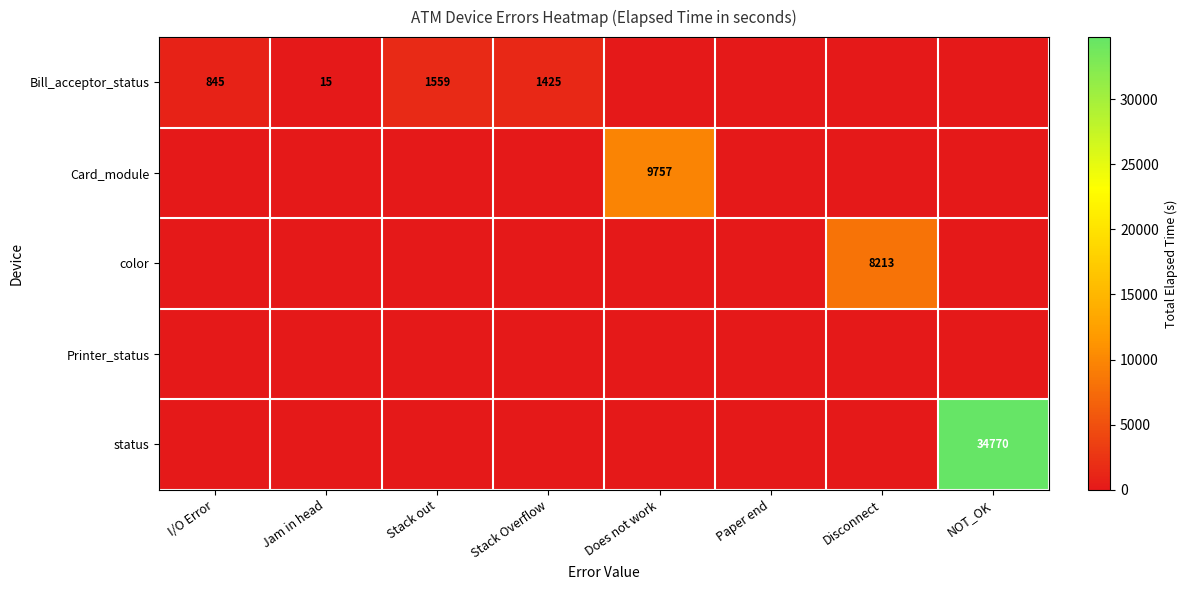

The value of Bill_acceptor_status at Stack Overflow is 1425. True or false?

True